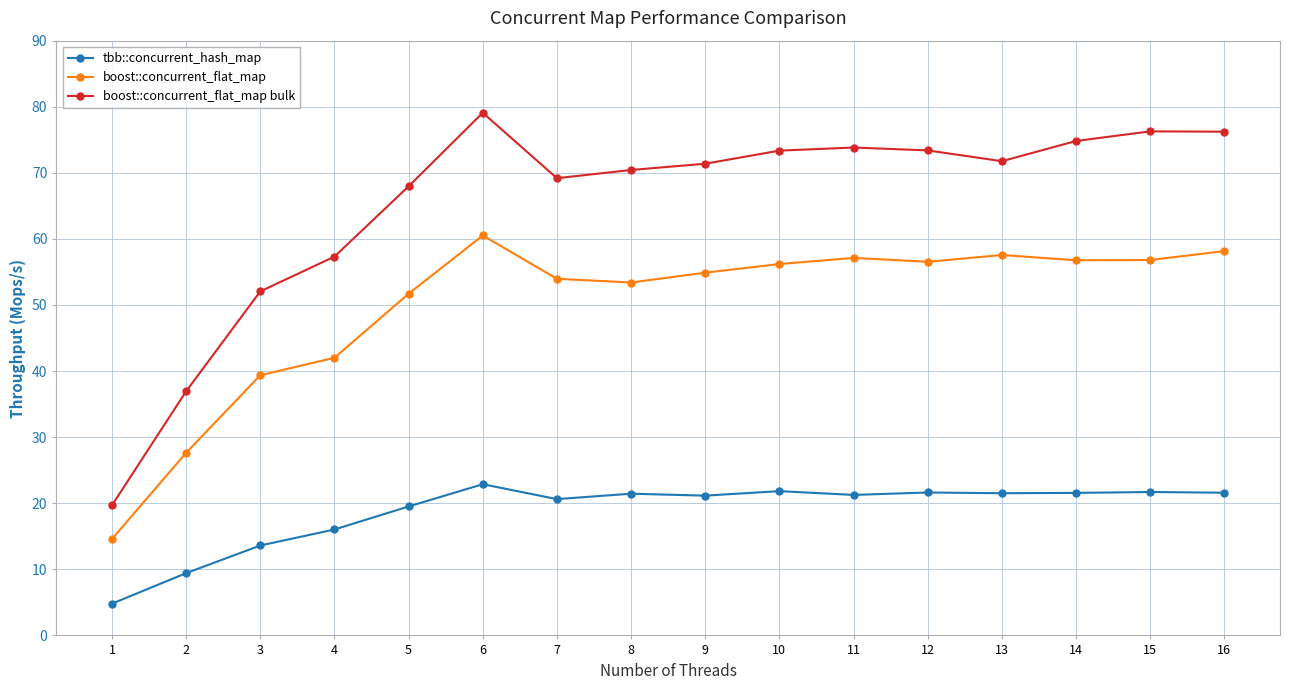

Where is the first local minimum for tbb::concurrent_hash_map?

7